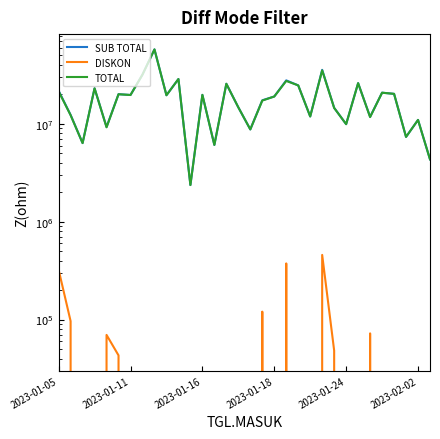

Does the chart have visible grid lines?

No